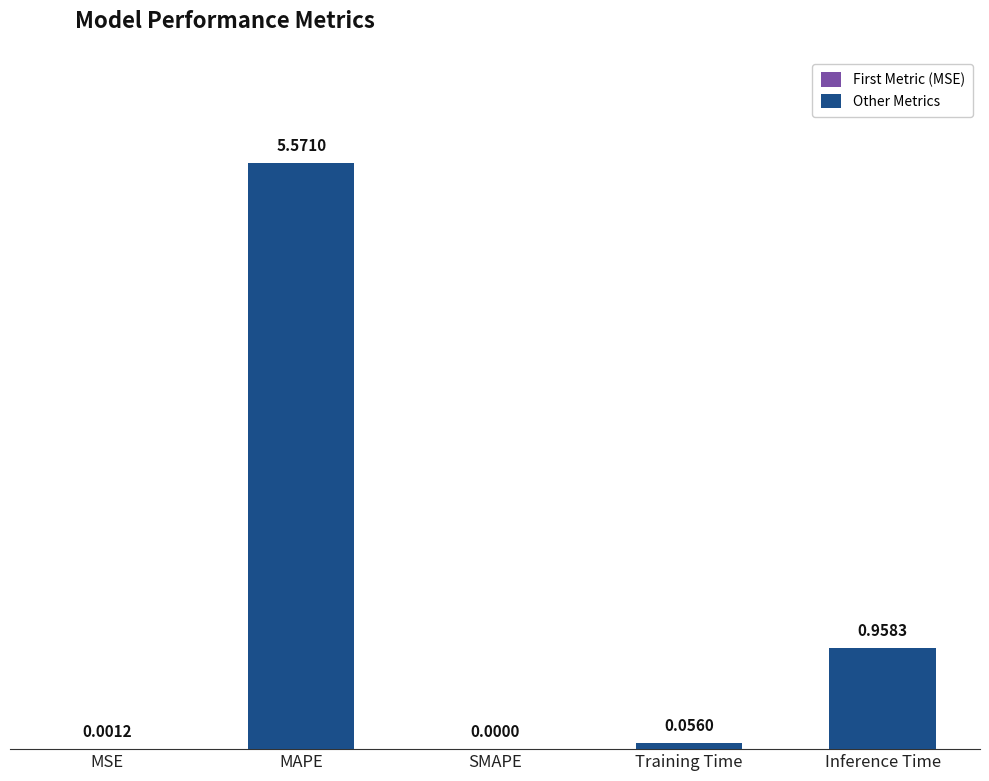

Are the bars horizontal?

No